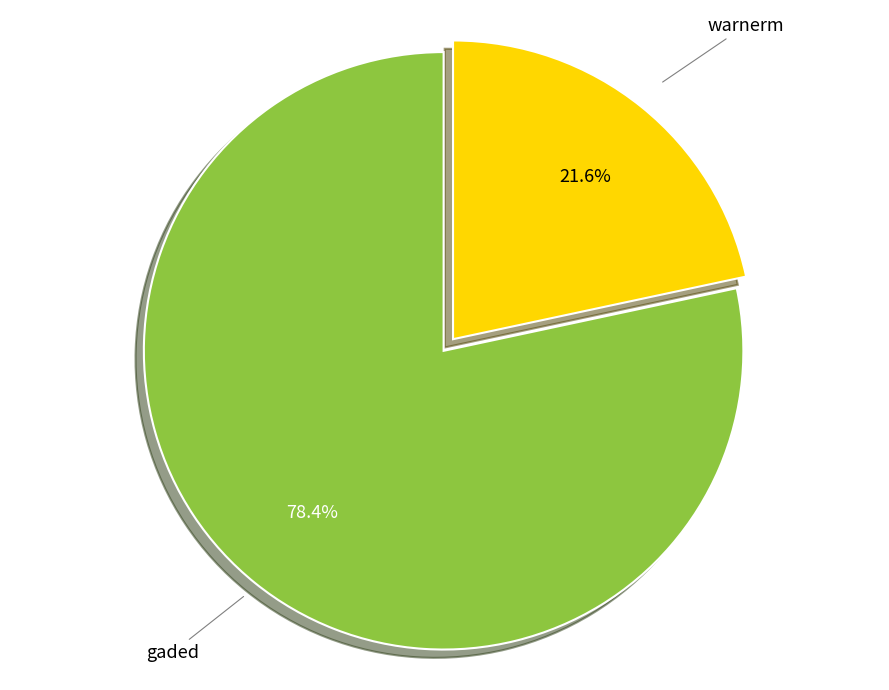

Is warnerm the majority of the pie?

No